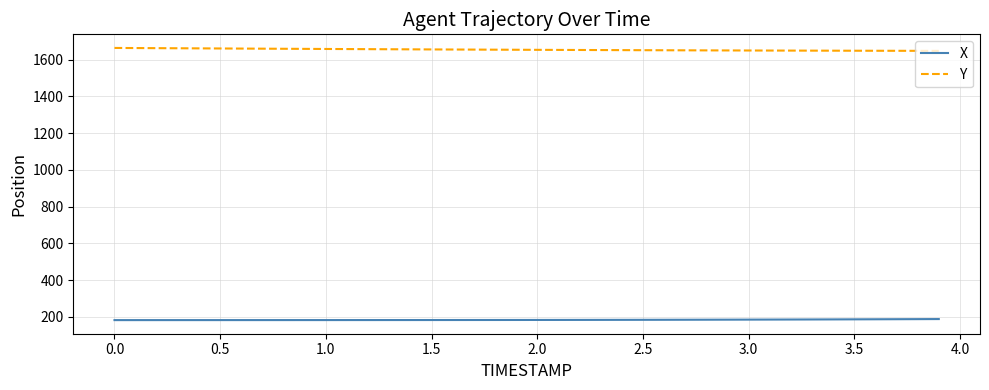

List the series in order of their peak value, highest first.

Y, X